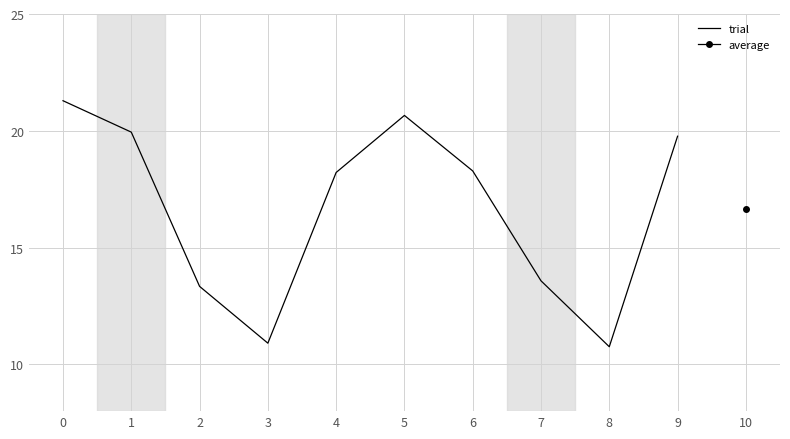

What is the value of the 3rd point from the left?

13.3